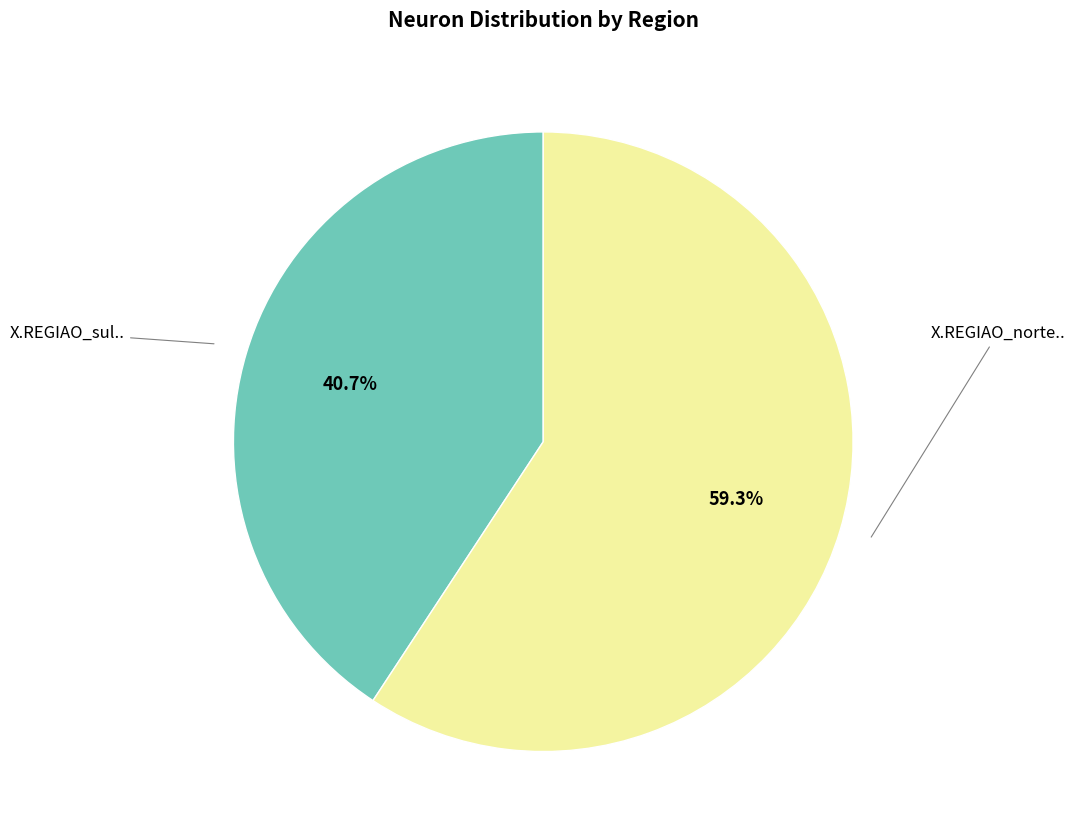

Does any single category account for the majority?

Yes